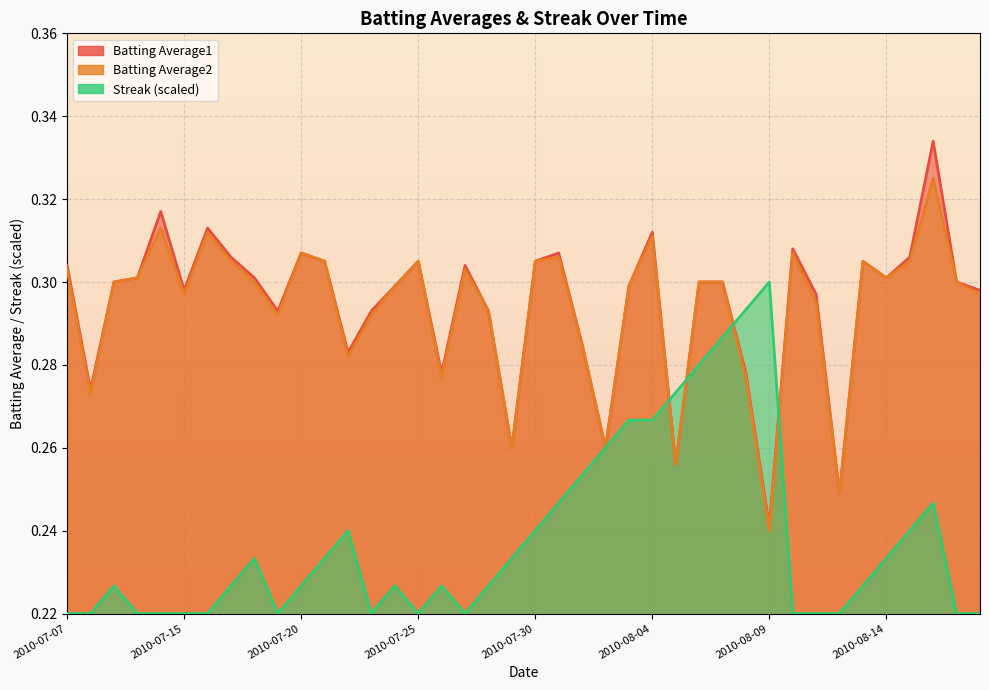

Reading left to right, transcribe all the data shown in this chart.

Batting Average1: 2010-07-07=0.3	2010-07-08=0.3	2010-07-09=0.3	2010-07-10=0.3	2010-07-11=0.3	2010-07-15=0.3	2010-07-16=0.3	2010-07-17=0.3	2010-07-18=0.3	2010-07-19=0.3	2010-07-20=0.3	2010-07-21=0.3	2010-07-22=0.3	2010-07-23=0.3	2010-07-24=0.3	2010-07-25=0.3	2010-07-26=0.3	2010-07-27=0.3	2010-07-28=0.3	2010-07-29=0.3	2010-07-30=0.3	2010-07-31=0.3	2010-08-01=0.3	2010-08-02=0.3	2010-08-03=0.3	2010-08-04=0.3	2010-08-05=0.3	2010-08-06=0.3	2010-08-07=0.3	2010-08-08=0.3	2010-08-09=0.2	2010-08-10=0.3	2010-08-11=0.3	2010-08-12=0.2	2010-08-13=0.3	2010-08-14=0.3	2010-08-15=0.3	2010-08-16=0.3	2010-08-17=0.3	2010-08-18=0.3
Batting Average2: 2010-07-07=0.3	2010-07-08=0.3	2010-07-09=0.3	2010-07-10=0.3	2010-07-11=0.3	2010-07-15=0.3	2010-07-16=0.3	2010-07-17=0.3	2010-07-18=0.3	2010-07-19=0.3	2010-07-20=0.3	2010-07-21=0.3	2010-07-22=0.3	2010-07-23=0.3	2010-07-24=0.3	2010-07-25=0.3	2010-07-26=0.3	2010-07-27=0.3	2010-07-28=0.3	2010-07-29=0.3	2010-07-30=0.3	2010-07-31=0.3	2010-08-01=0.3	2010-08-02=0.3	2010-08-03=0.3	2010-08-04=0.3	2010-08-05=0.3	2010-08-06=0.3	2010-08-07=0.3	2010-08-08=0.3	2010-08-09=0.2	2010-08-10=0.3	2010-08-11=0.3	2010-08-12=0.2	2010-08-13=0.3	2010-08-14=0.3	2010-08-15=0.3	2010-08-16=0.3	2010-08-17=0.3	2010-08-18=0.3
Streak: 2010-07-07=0.2	2010-07-08=0.2	2010-07-09=0.2	2010-07-10=0.2	2010-07-11=0.2	2010-07-15=0.2	2010-07-16=0.2	2010-07-17=0.2	2010-07-18=0.2	2010-07-19=0.2	2010-07-20=0.2	2010-07-21=0.2	2010-07-22=0.2	2010-07-23=0.2	2010-07-24=0.2	2010-07-25=0.2	2010-07-26=0.2	2010-07-27=0.2	2010-07-28=0.2	2010-07-29=0.2	2010-07-30=0.2	2010-07-31=0.2	2010-08-01=0.3	2010-08-02=0.3	2010-08-03=0.3	2010-08-04=0.3	2010-08-05=0.3	2010-08-06=0.3	2010-08-07=0.3	2010-08-08=0.3	2010-08-09=0.3	2010-08-10=0.2	2010-08-11=0.2	2010-08-12=0.2	2010-08-13=0.2	2010-08-14=0.2	2010-08-15=0.2	2010-08-16=0.2	2010-08-17=0.2	2010-08-18=0.2